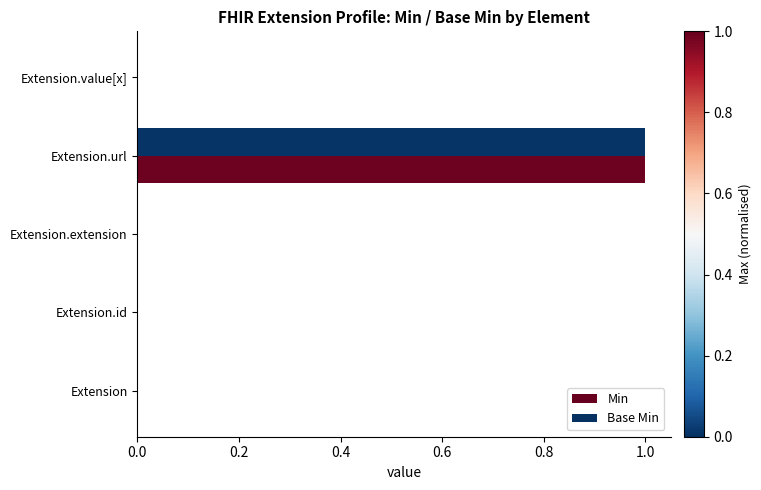

What is the highest value of the Min series?

1